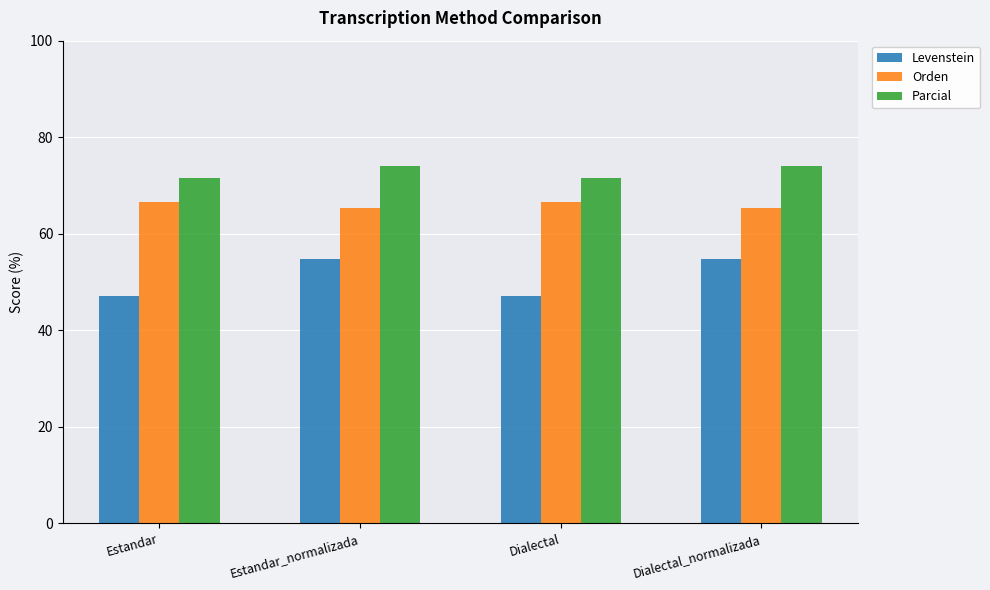

How many groups of bars are there?

4